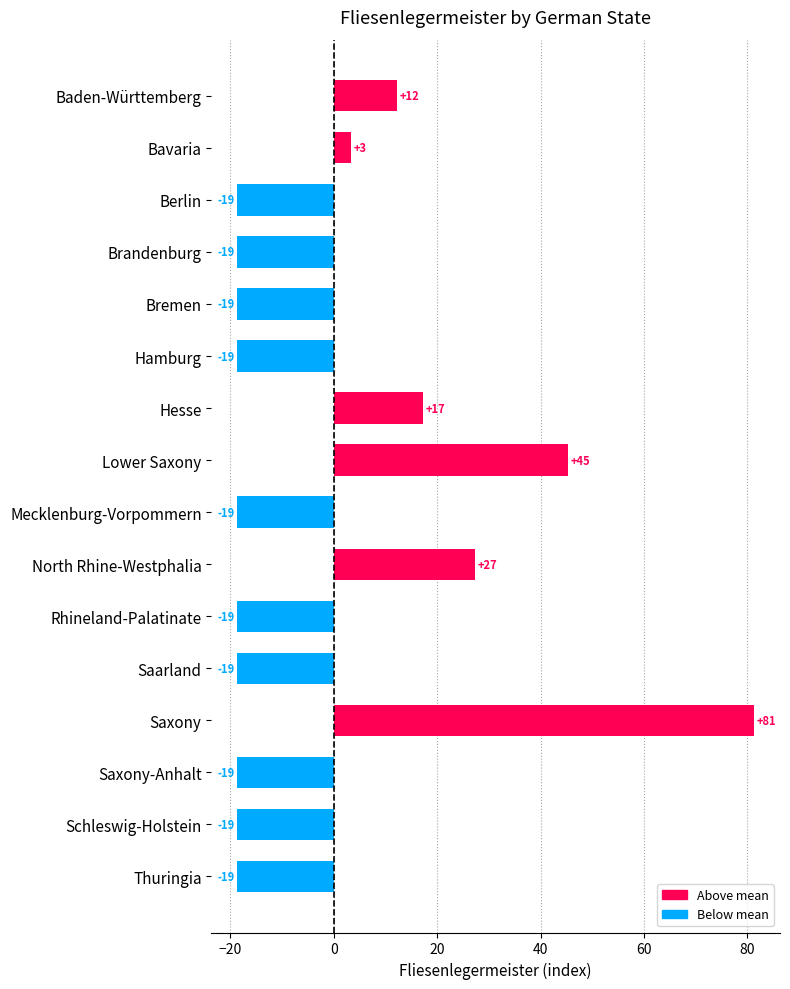

How many bars are there in total?

16